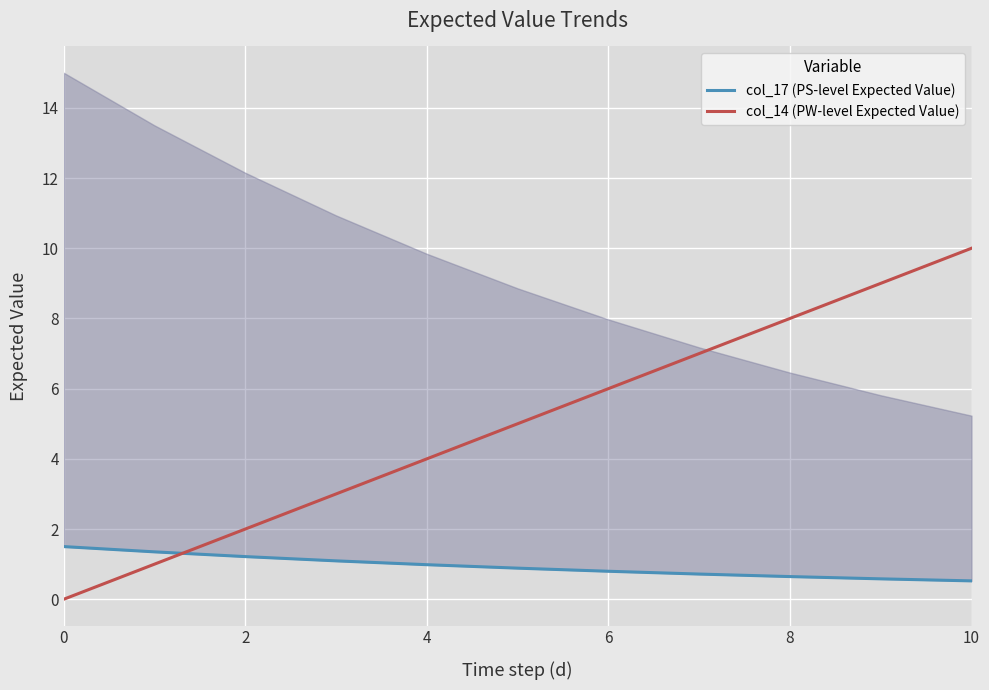

True or false: col_14 (PW-level Expected Value) and col_17 (PS-level Expected Value) intersect in this chart.

True